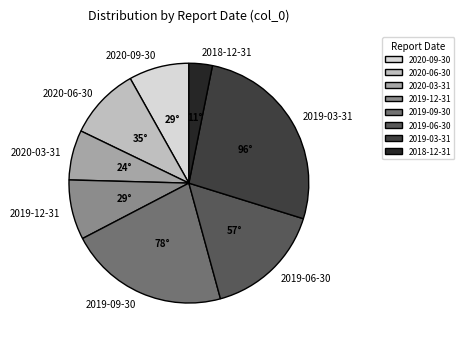

Do 2019-12-31 and 2019-03-31 together represent more than half of the pie?

No